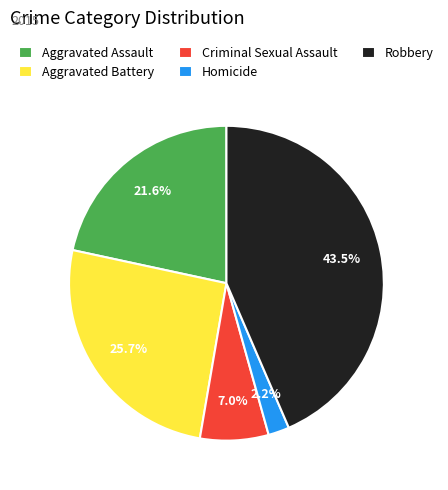

To the nearest percent, what percentage of the pie is Homicide?

2%